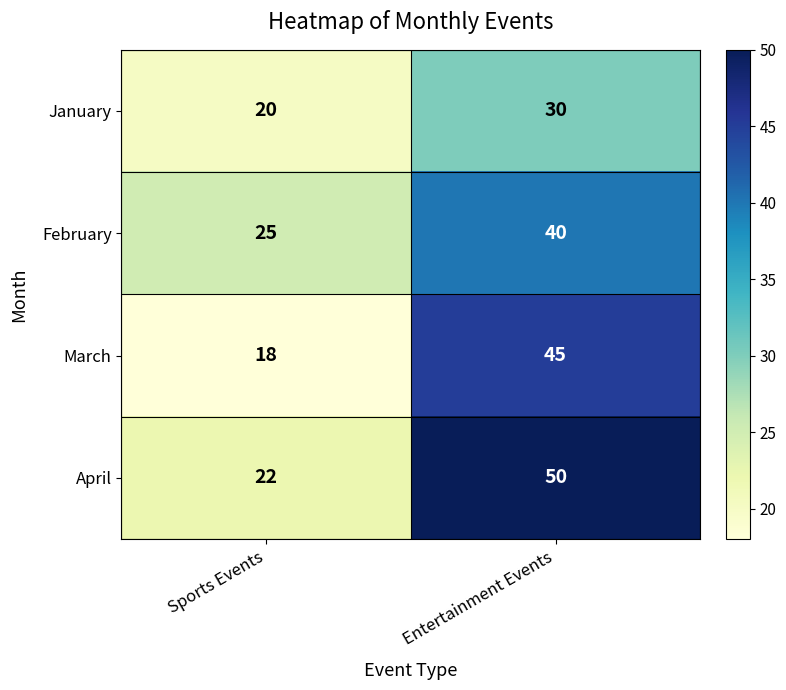

Where is January nearest to the value 25?

Sports Events